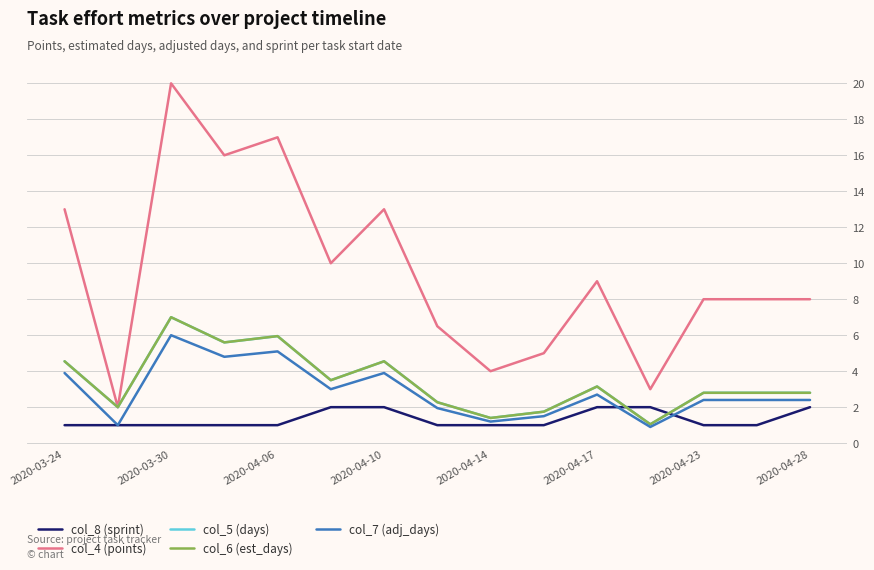

Reading left to right, extract all data points from this chart.

col_8 (sprint): 1.0	1.0	1.0	1.0	1.0	2.0	2.0	1.0	1.0	1.0	2.0	2.0	1.0	1.0	2.0
col_4 (points): 13.0	2.0	20.0	16.0	17.0	10.0	13.0	6.5	4.0	5.0	9.0	3.0	8.0	8.0	8.0
col_5 (days): 4.5	2.0	7.0	5.6	6.0	3.5	4.5	2.3	1.4	1.8	3.1	1.1	2.8	2.8	2.8
col_6 (est_days): 4.5	2.0	7.0	5.6	6.0	3.5	4.5	2.3	1.4	1.8	3.1	1.1	2.8	2.8	2.8
col_7 (adj_days): 3.9	1.0	6.0	4.8	5.1	3.0	3.9	1.9	1.2	1.5	2.7	0.9	2.4	2.4	2.4